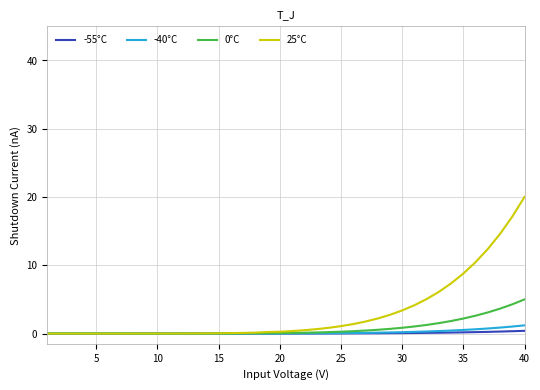

Which series has the largest total across all categories?

25°C